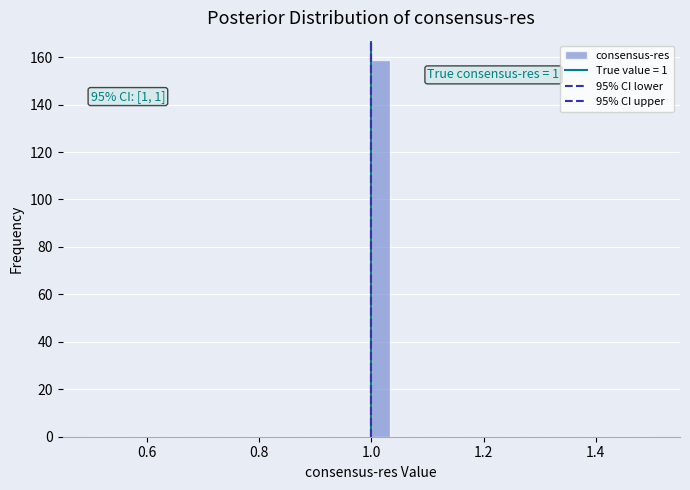

Around what value on the x-axis is the tallest bar? Give the approximate position of its centre, as read against the axis.

1.02